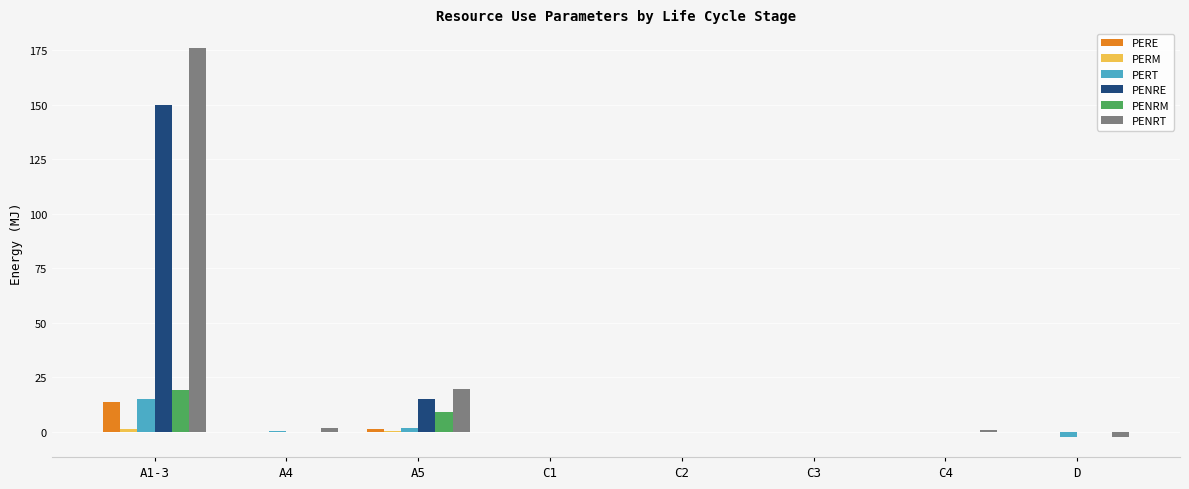

Which category has the highest value in the PENRE series?

A1-3